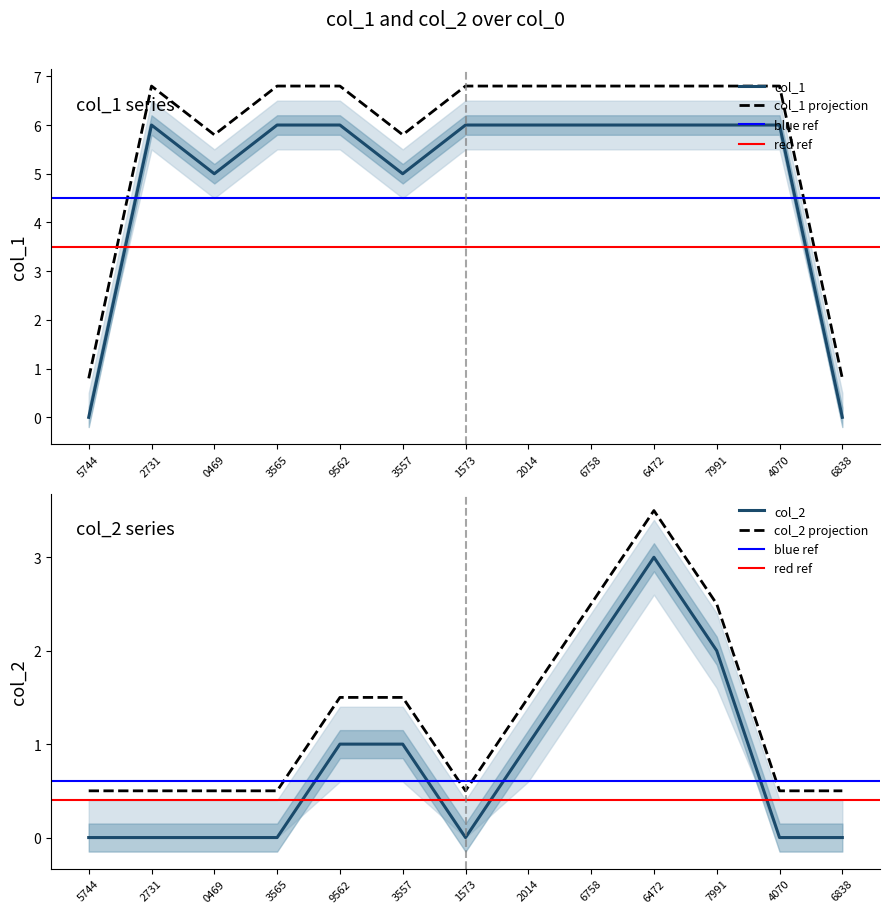

The col_1 series shows 11 at 2731. True or false?

False